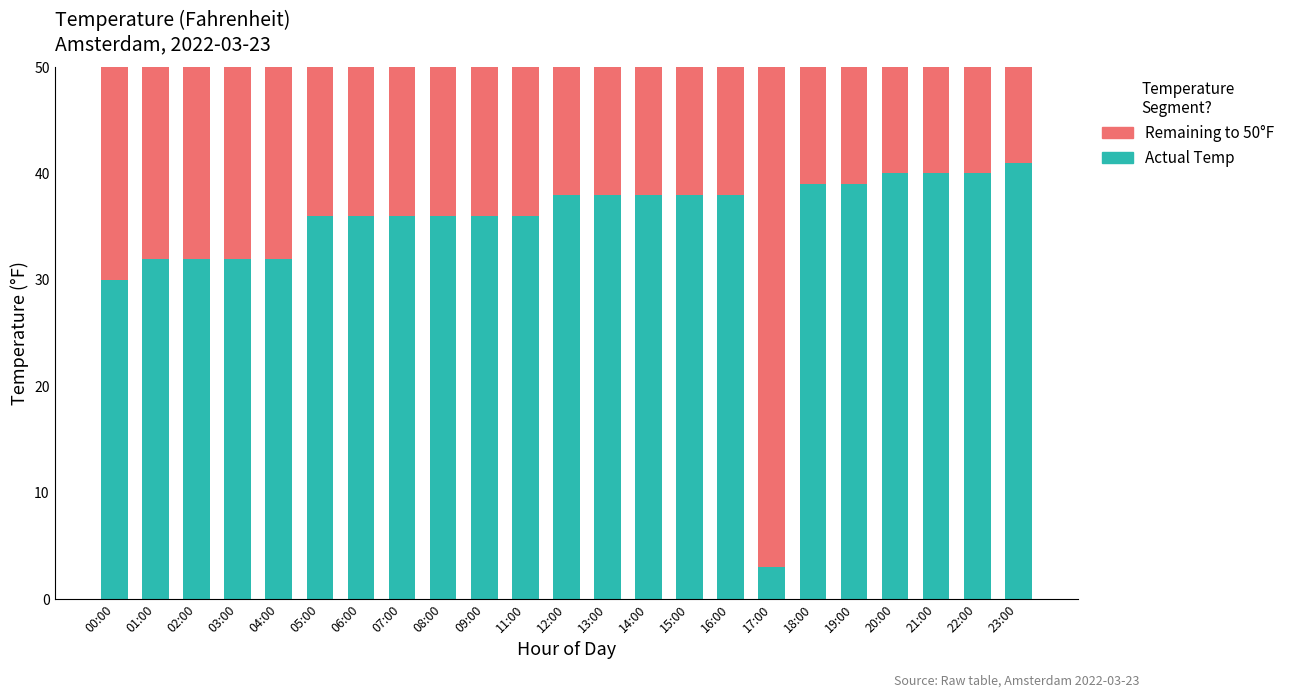

What is the value of the Actual Temp bar at the 21st from the left?

40